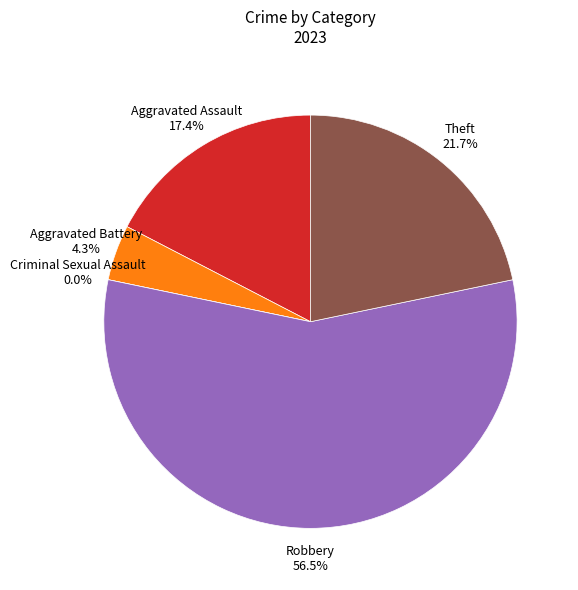

Does any single category account for the majority?

Yes